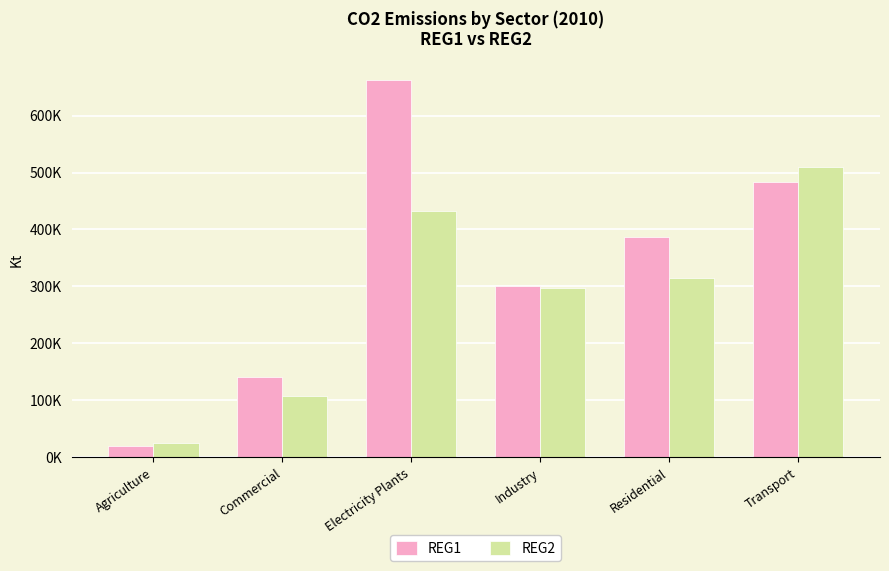

Reading left to right, extract all data points from this chart.

REG1: Agriculture=20472.3	Commercial=140971.7	Electricity Plants=661749.4	Industry=300956.5	Residential=386437.6	Transport=484047.1
REG2: Agriculture=24632.2	Commercial=107397.6	Electricity Plants=432663.1	Industry=297313.1	Residential=314466.7	Transport=510355.4